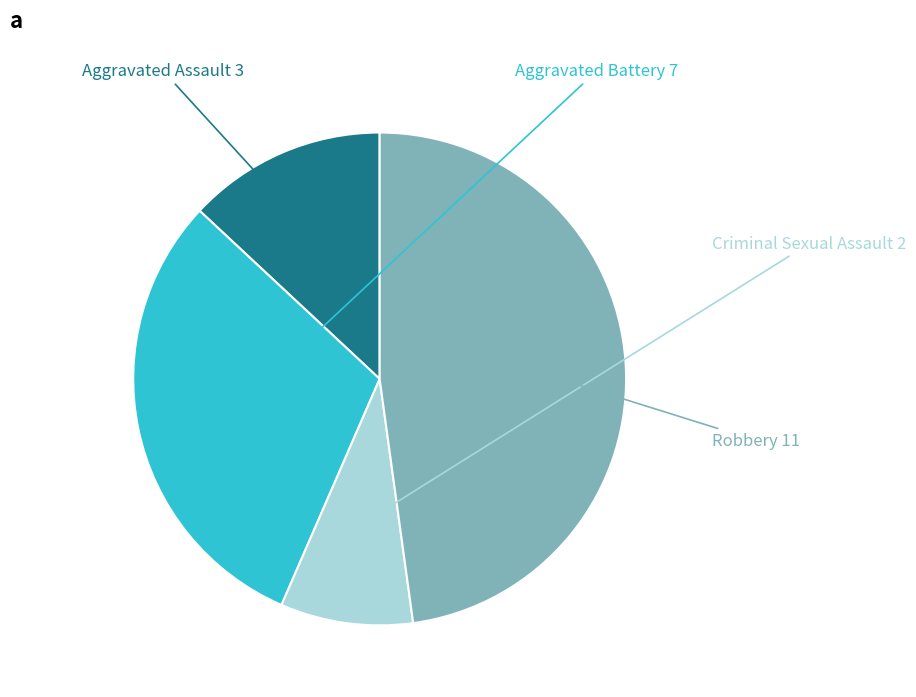

The Aggravated Assault slice represents 28% of the pie. True or false?

False